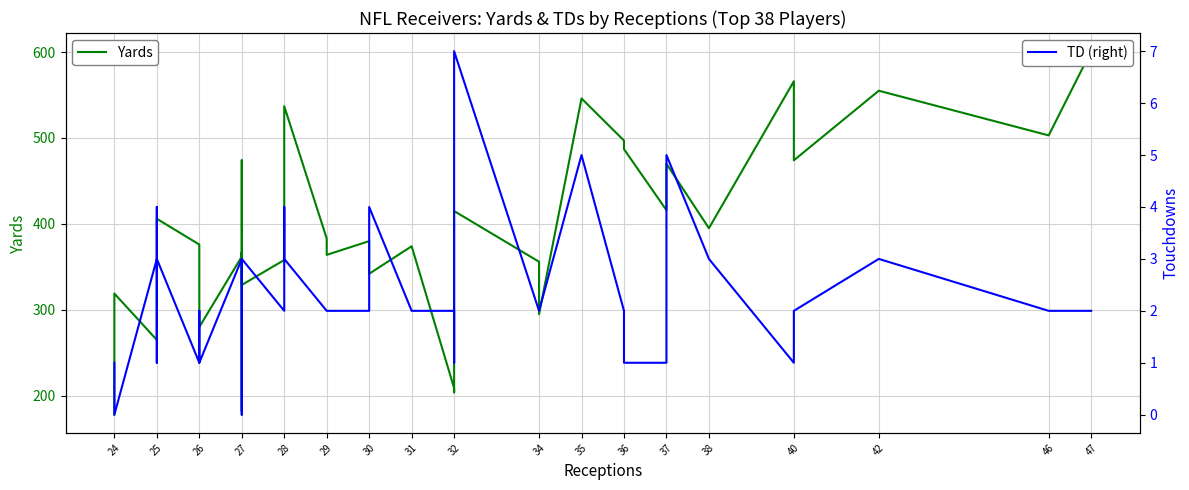

In Yards, how many points are higher than both neighbors (excluding endpoints)?

12